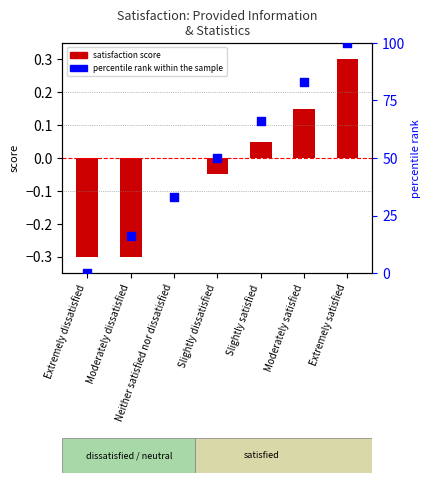

Which series reaches the minimum Y coordinate?

satisfaction score